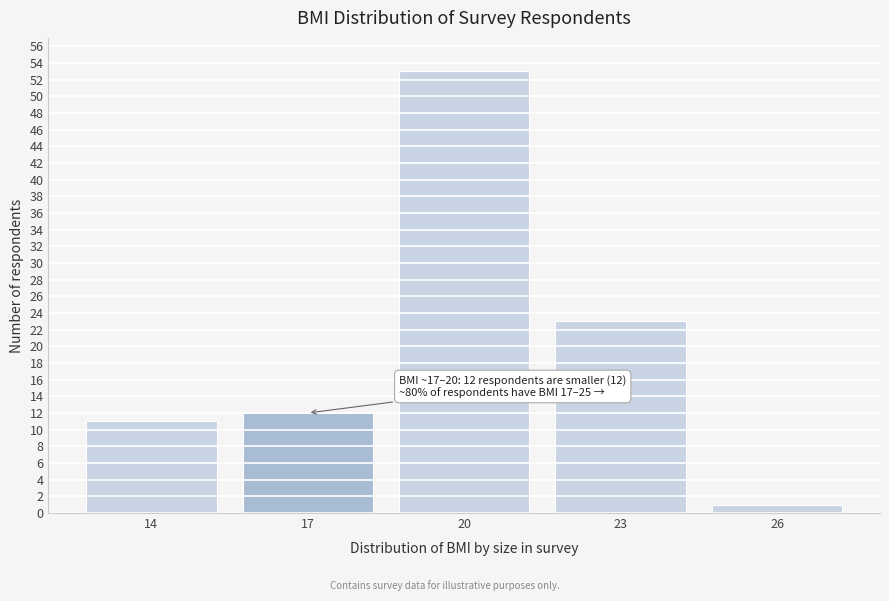

Reading left to right, what are all the values shown in this chart?

11	12	53	23	1